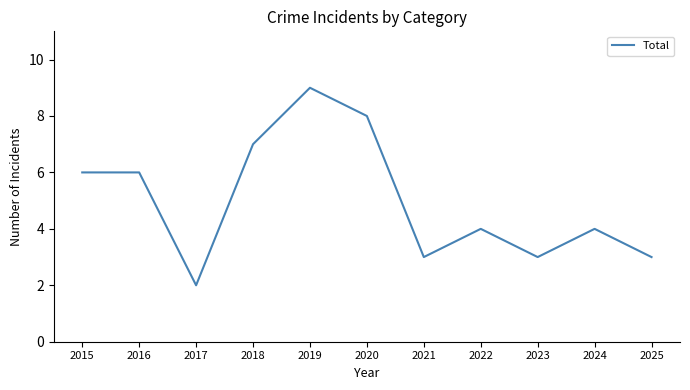

What value does the data have at 2025?

3